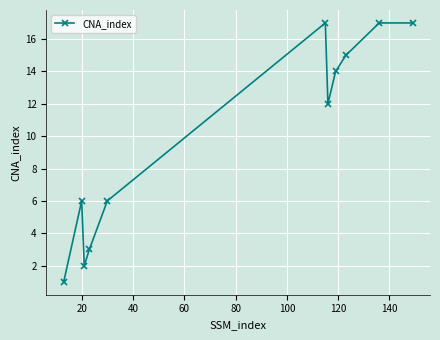

True or false: there are more than 1 points higher than both neighbors.

True